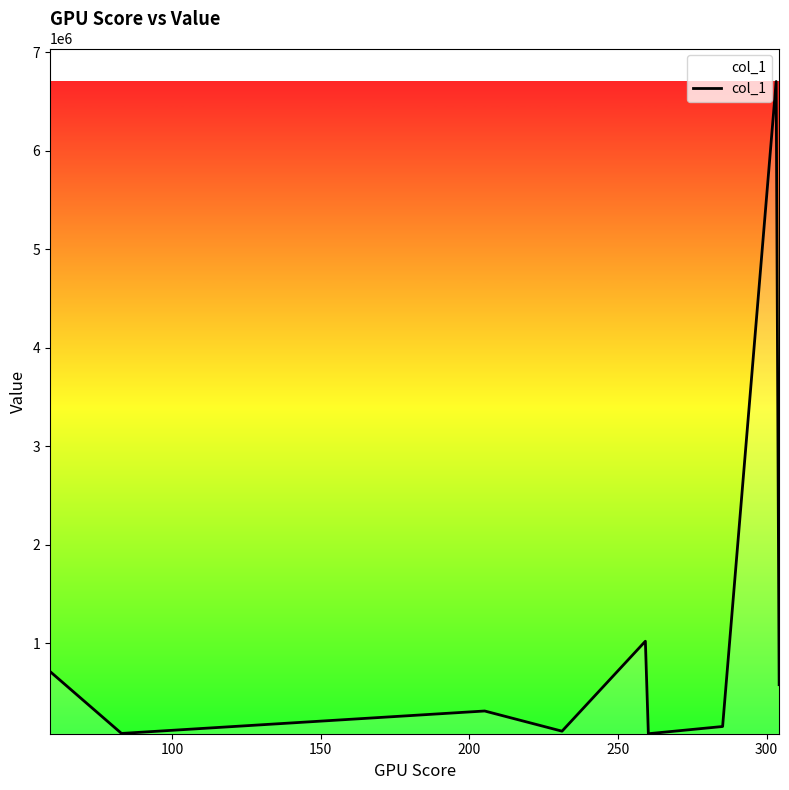

What is the greatest value displayed?

6702356.0